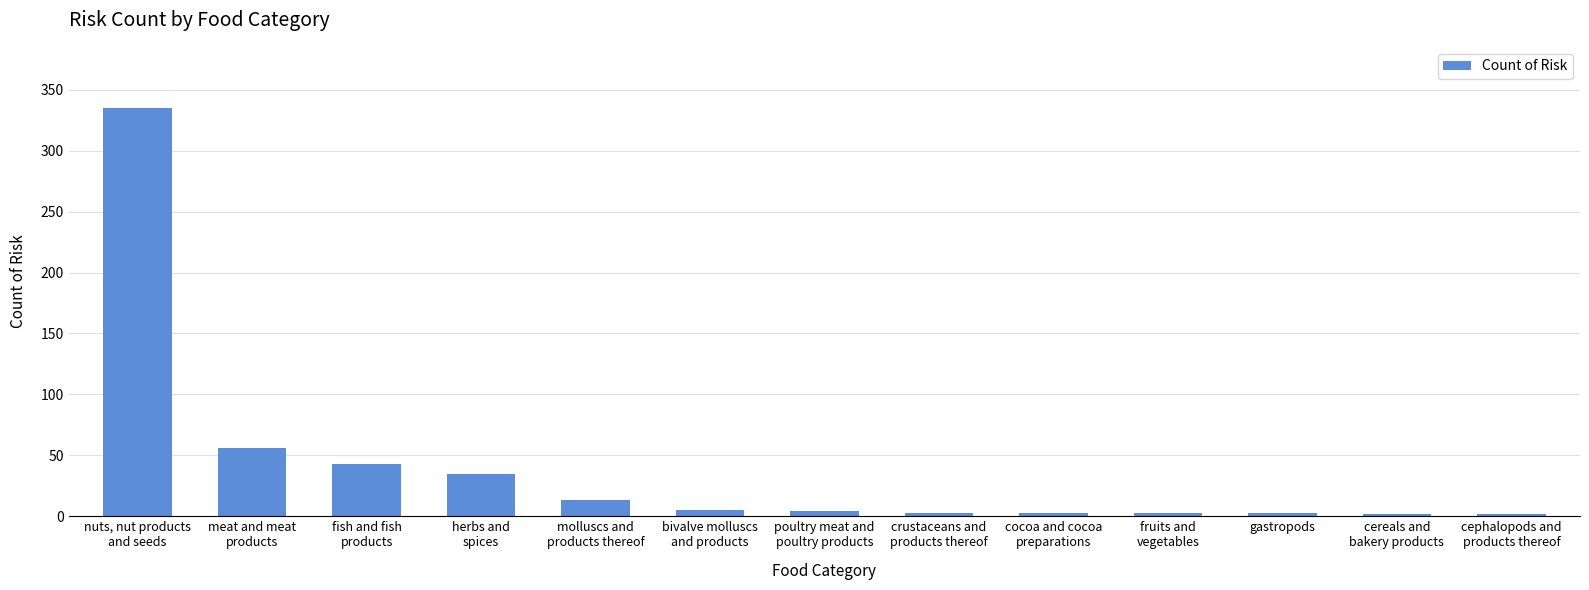

The chart shows a value of 3 at gastropods. True or false?

True